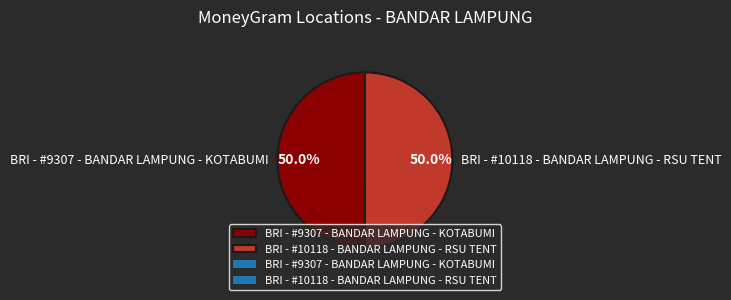

Count the number of slices in the pie.

2